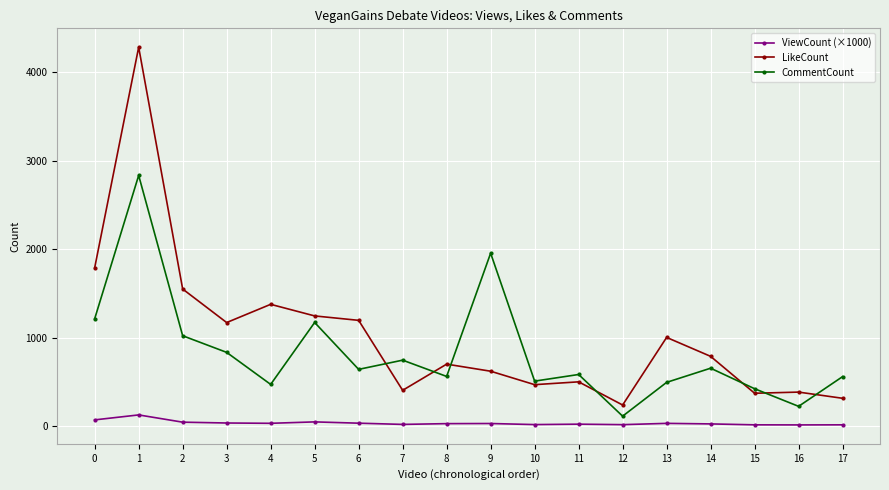

What is the highest value of the LikeCount series?

4283.0